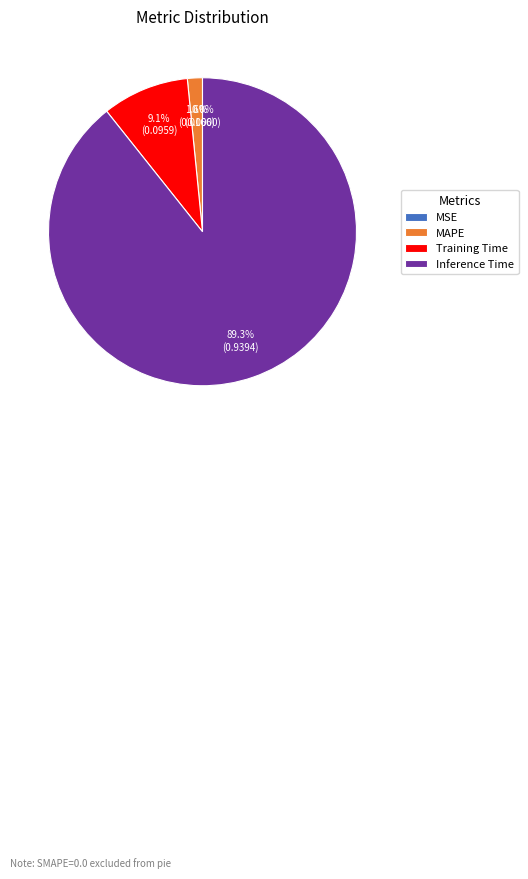

Rank the categories by value from lowest to highest.

SMAPE, MSE, MAPE, Training Time, Inference Time